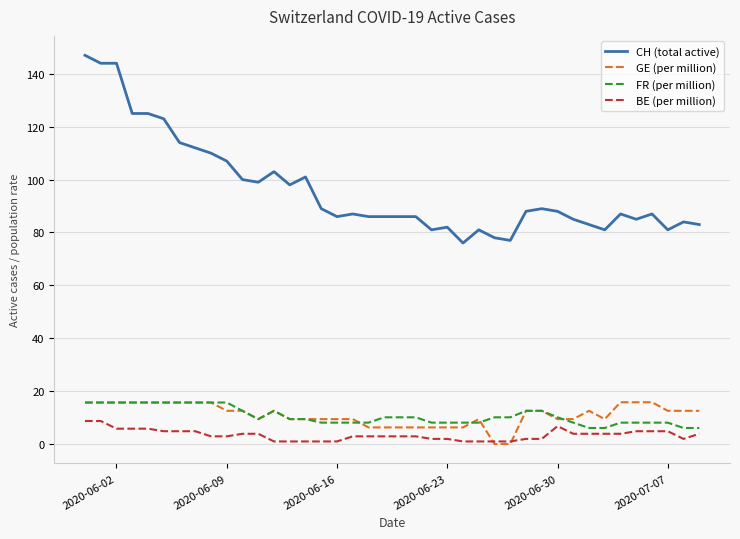

How many lines are shown in the chart?

4